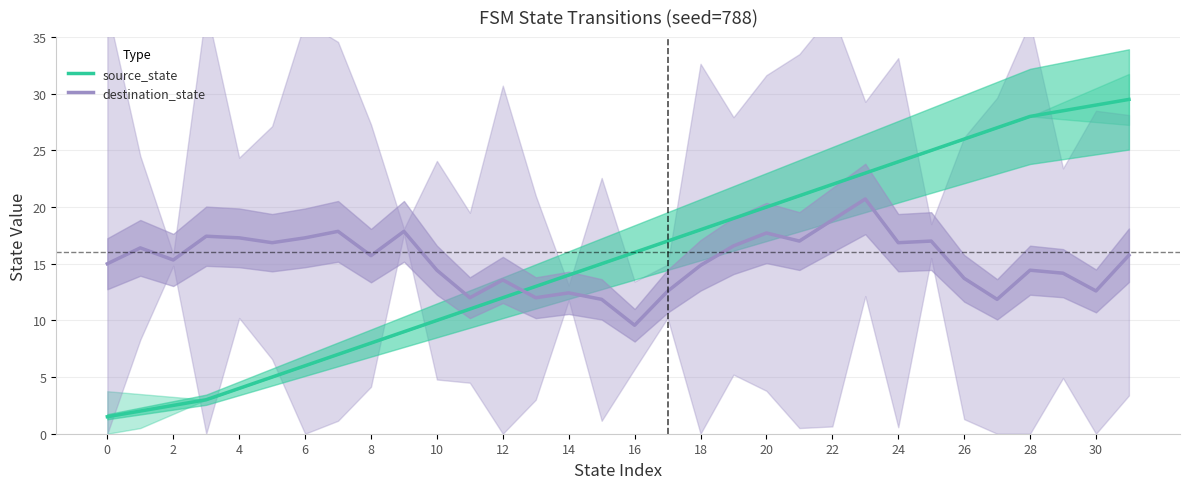

True or false: destination_state has more than 0 points higher than both neighbors.

True